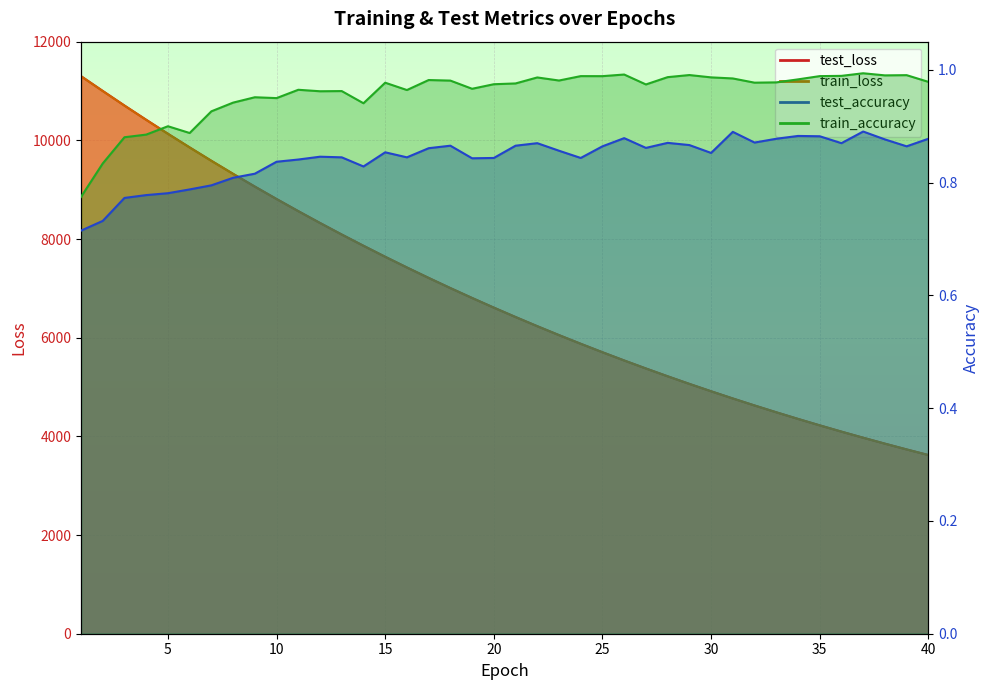

True or false: train_loss and train_accuracy intersect in this chart.

False